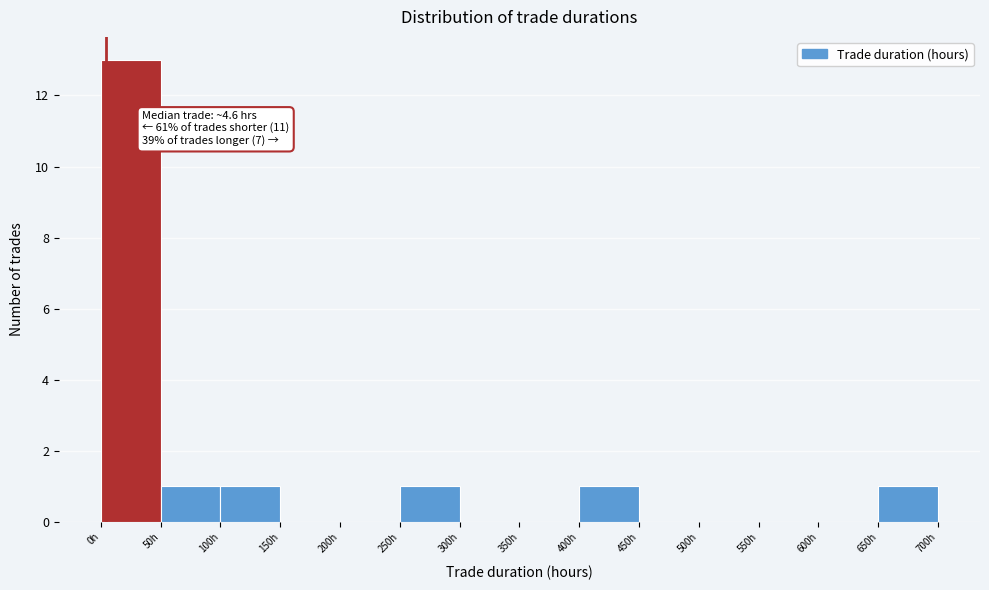

Over which range of the x-axis is the bar tallest?

0 to 50